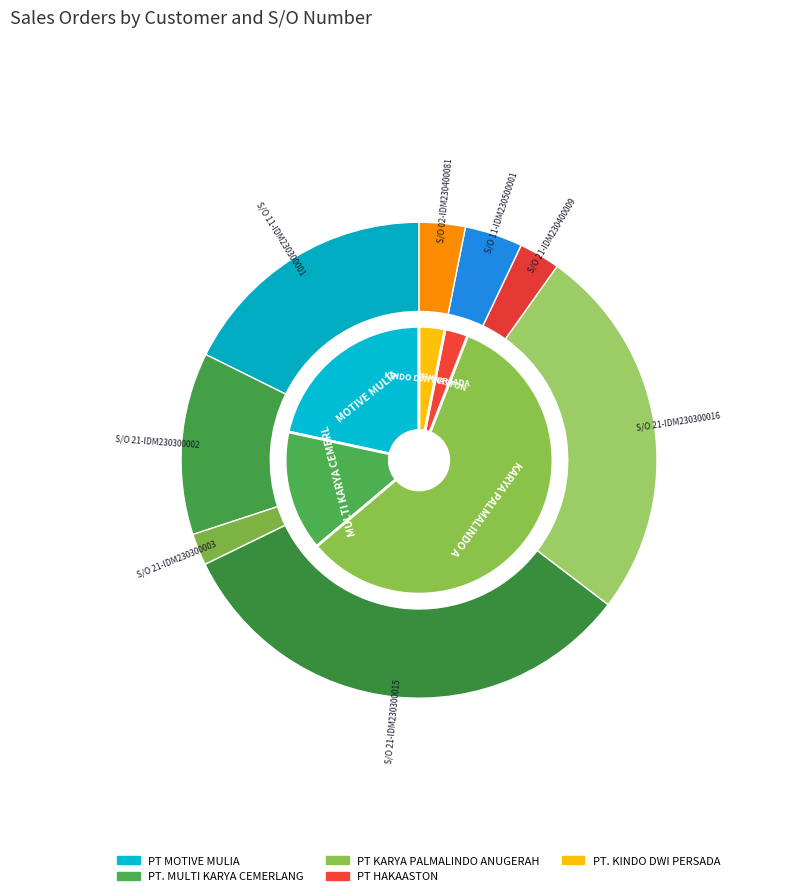

To the nearest percent, what is the difference between the largest and smallest slice percentages?

30%